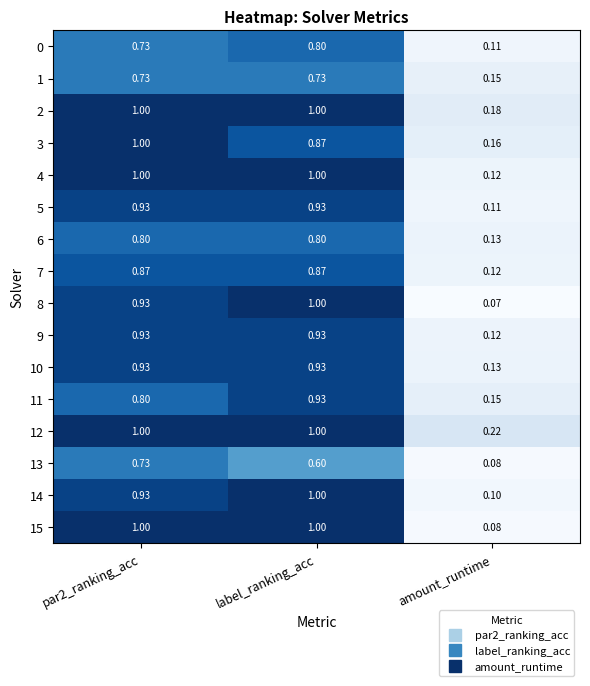

At which category is the sum across all series the highest?

label_ranking_acc